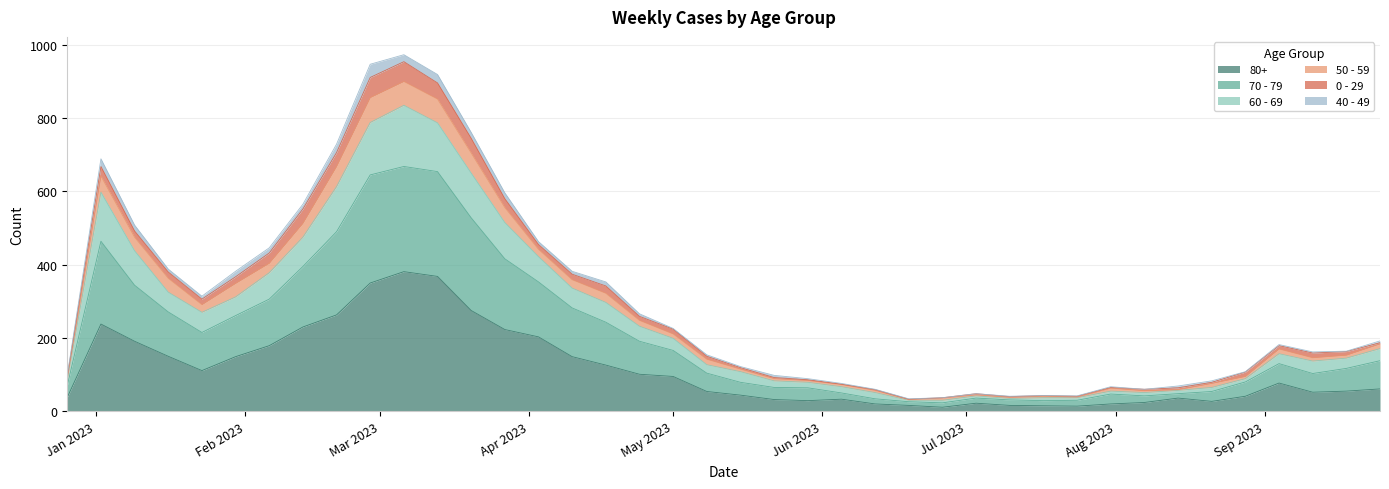

What are all the series names shown in the legend?

80+, 70 - 79, 60 - 69, 50 - 59, 0 - 29, 40 - 49